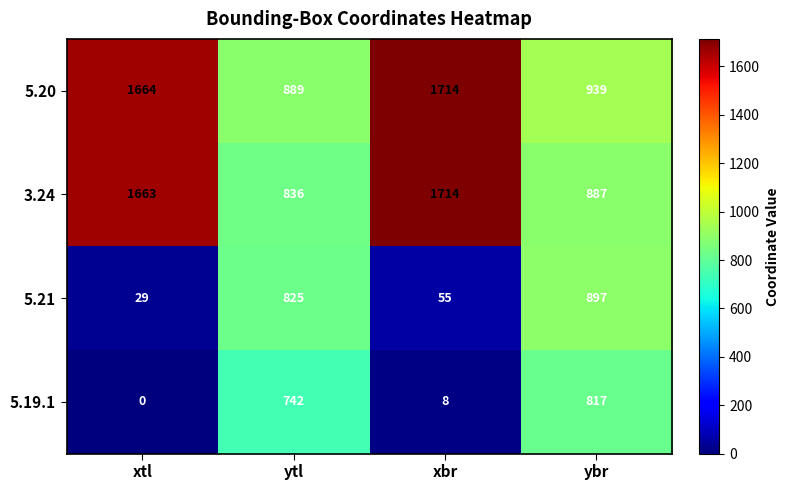

Between xbr and ybr, which series saw the biggest shift?

5.21